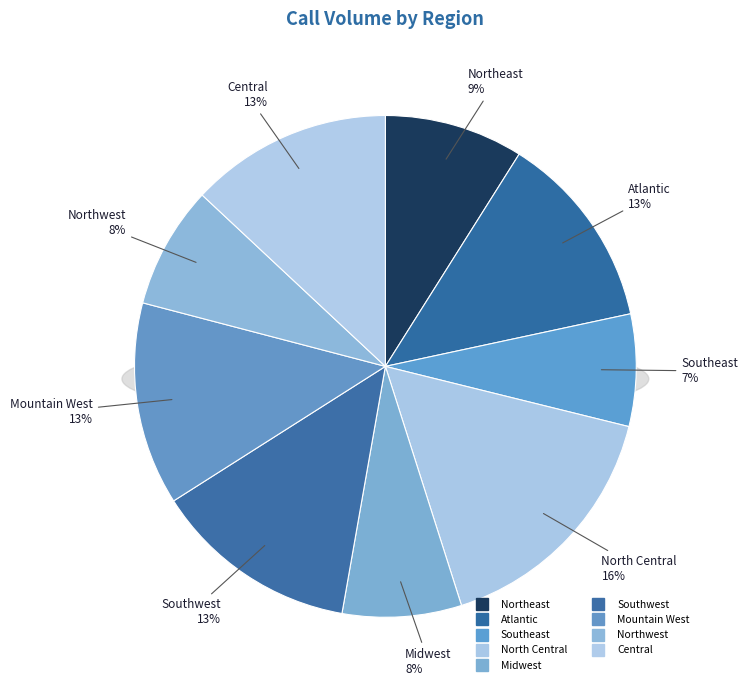

To the nearest percent, what is the difference between the largest and smallest slice percentages?

9%